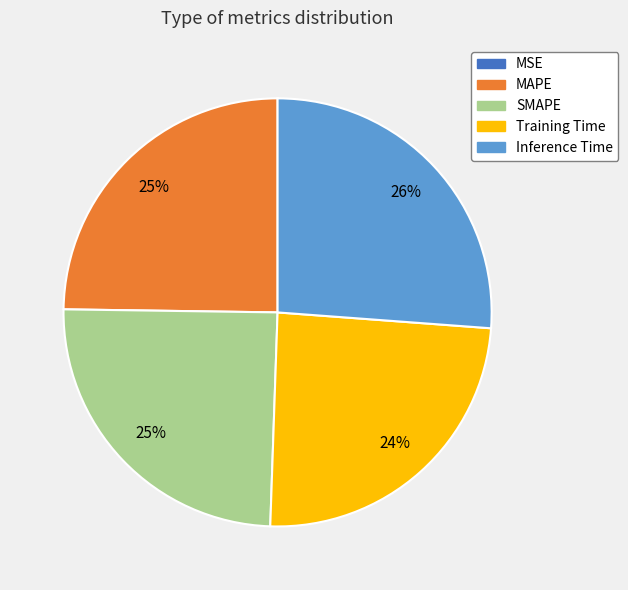

Is it true that SMAPE is 25% of the pie?

True